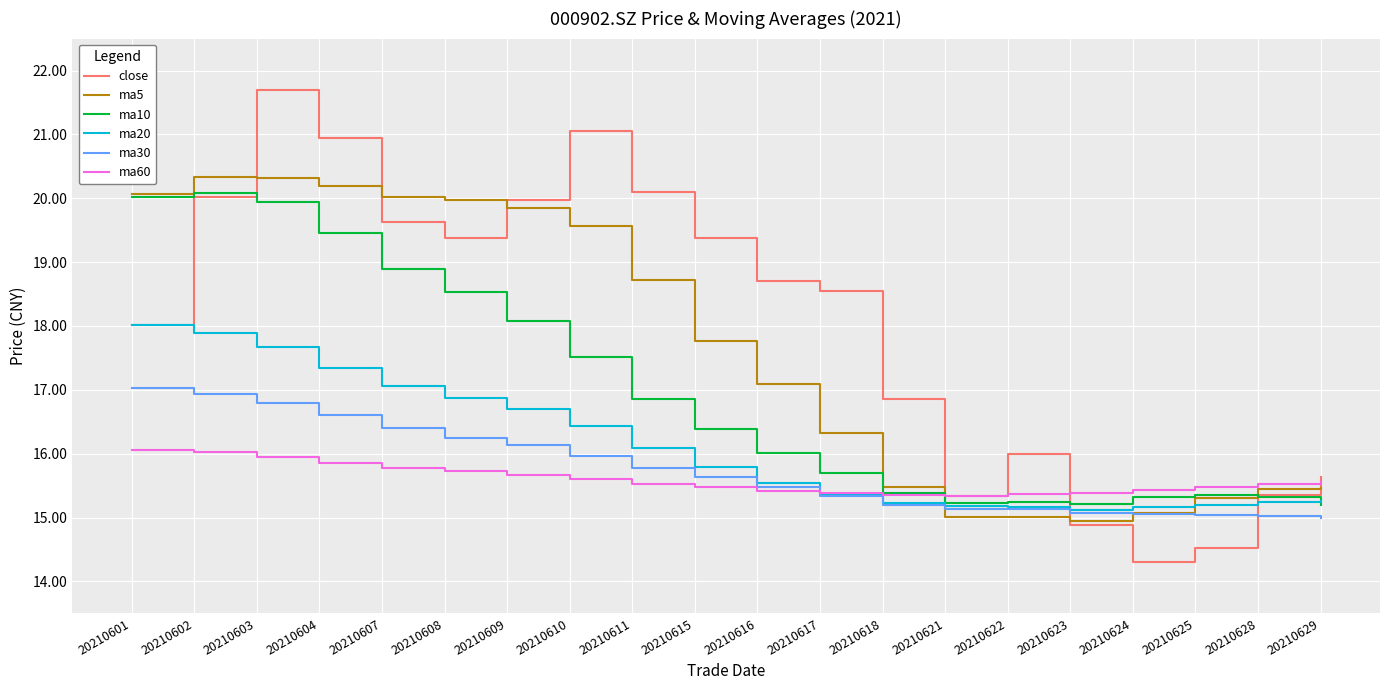

True or false: close and ma30 cross at least once.

True